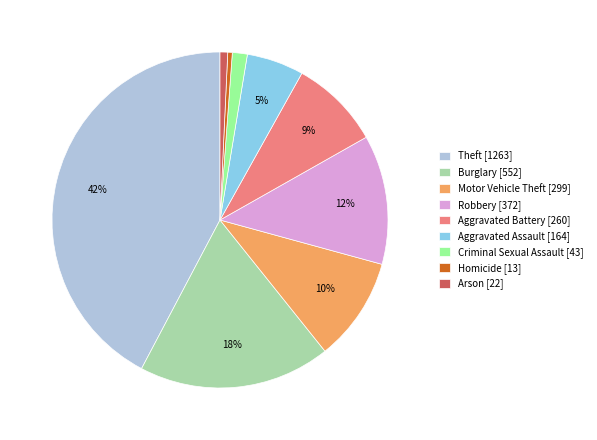

How many slices are in this pie chart?

9